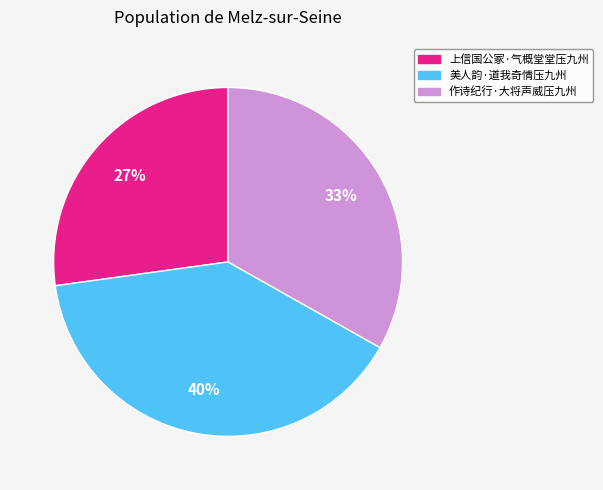

To the nearest percent, what is the combined percentage of 美人韵·道我奇情压九州 and 作诗纪行·大将声威压九州?

73%